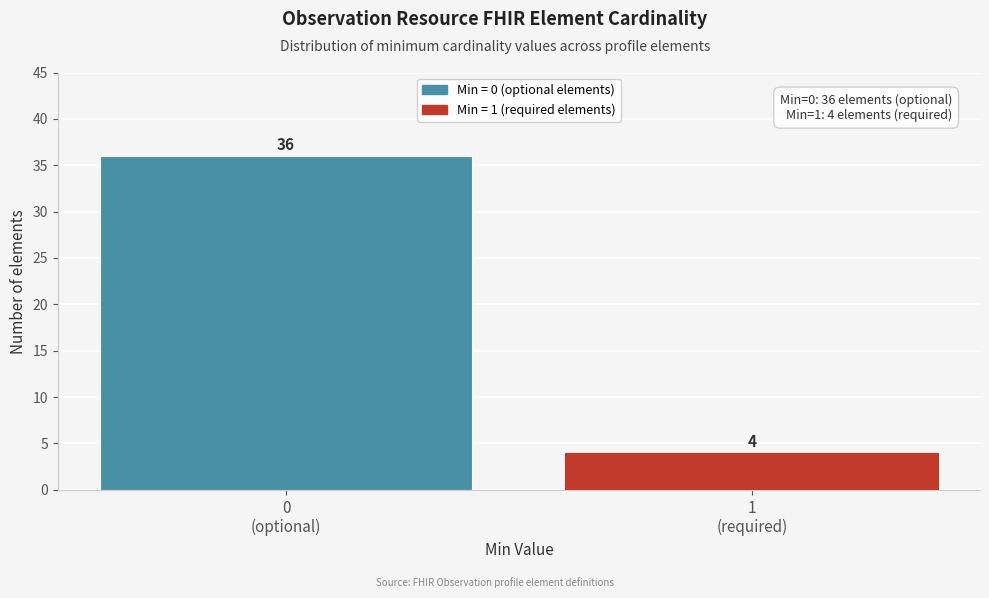

Reading left to right, transcribe all the data shown in this chart.

36	4